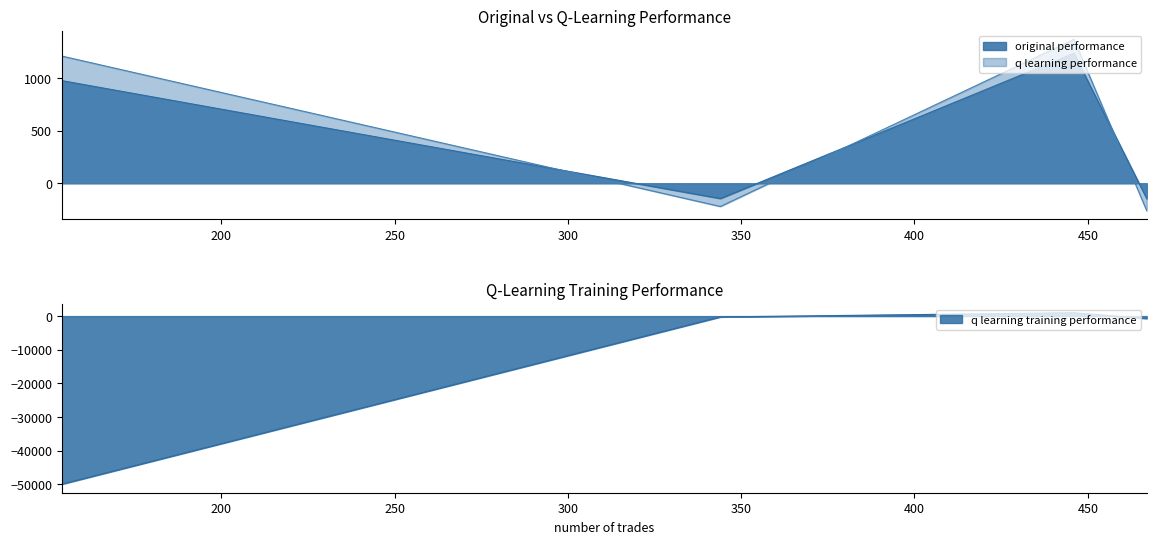

Which category has the lowest value across all series?

154